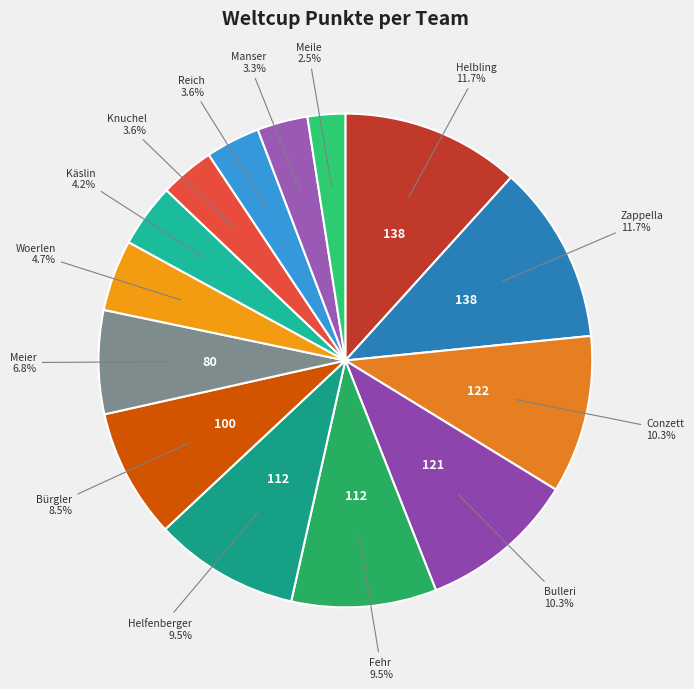

To the nearest percent, what is the average slice percentage?

7%